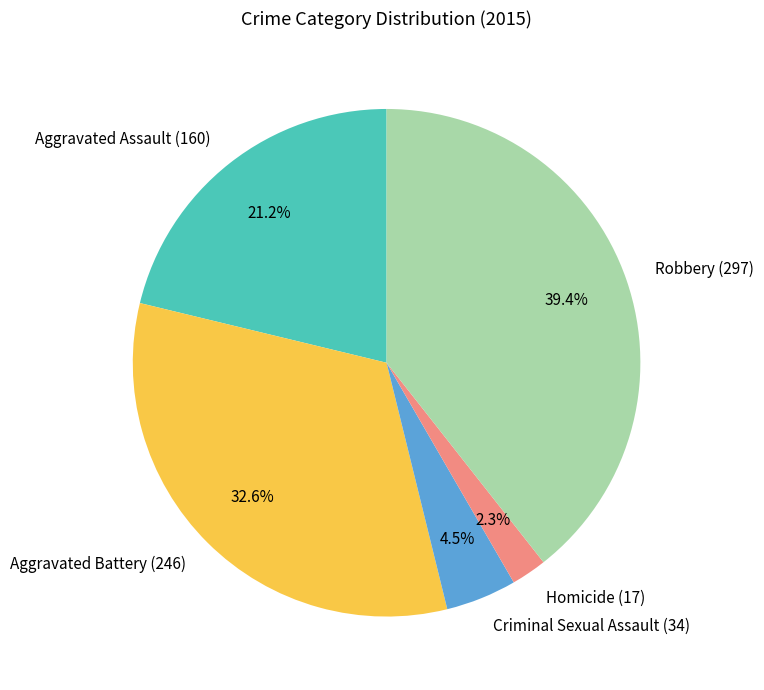

Which has a higher value, Aggravated Assault (160) or Criminal Sexual Assault (34)?

Aggravated Assault (160)